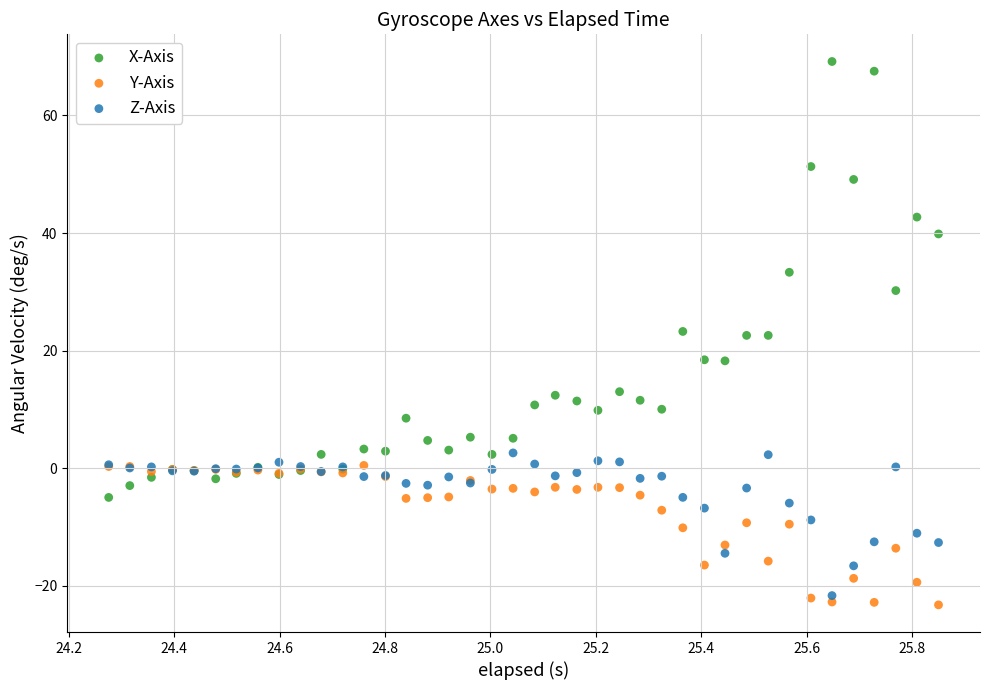

Which series has the widest spread of Y values?

X-Axis